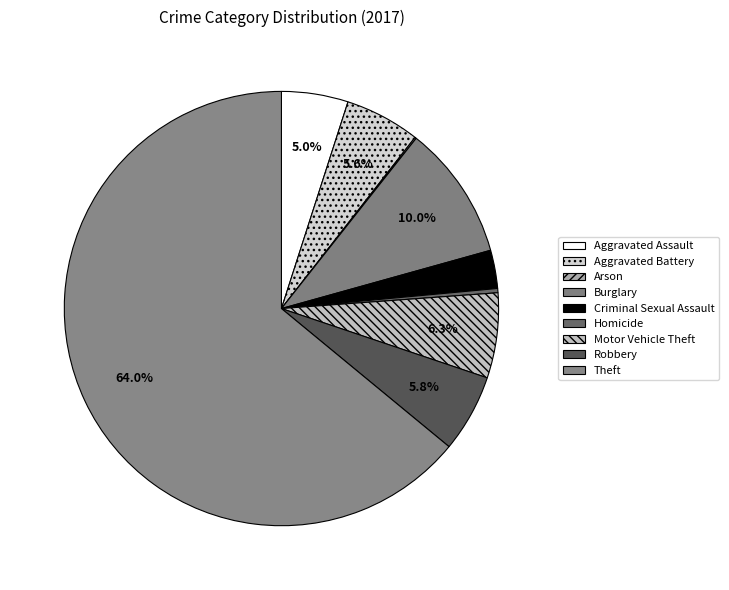

Is there a majority slice in this chart?

Yes